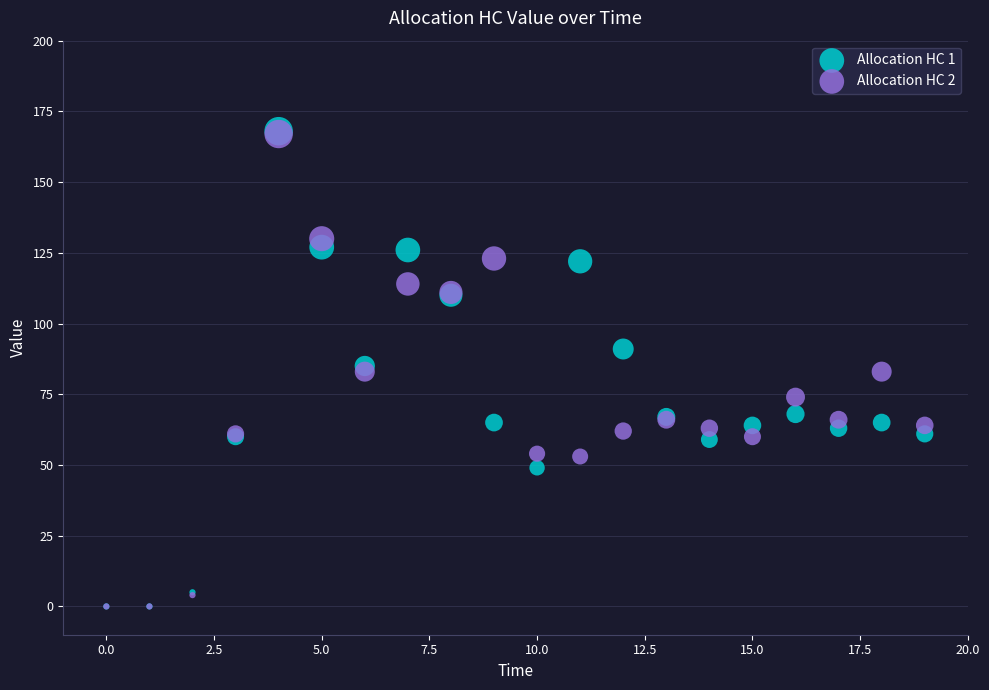

What are all the series names shown in the legend?

Allocation HC 1, Allocation HC 2